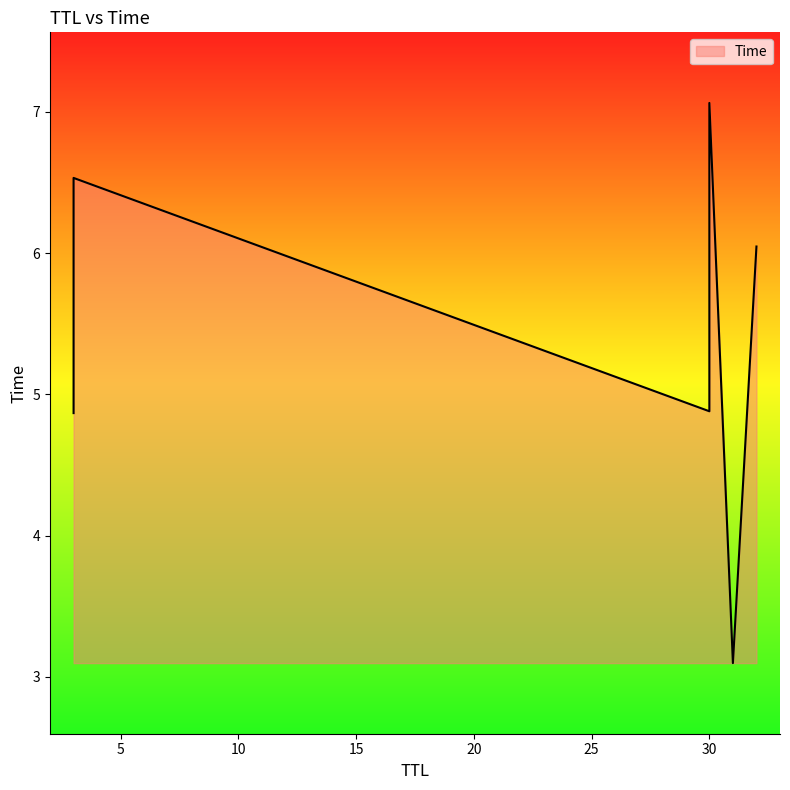

Does the chart display data point markers on the line(s)?

No